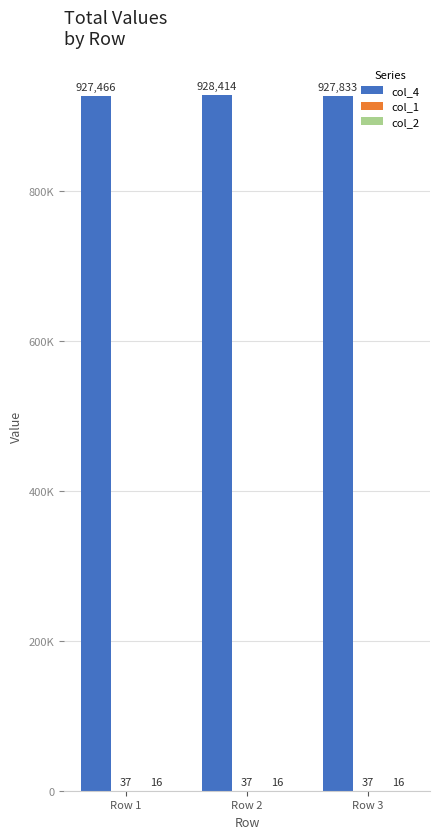

Which series changed the most between Row 1 and Row 2?

col_4